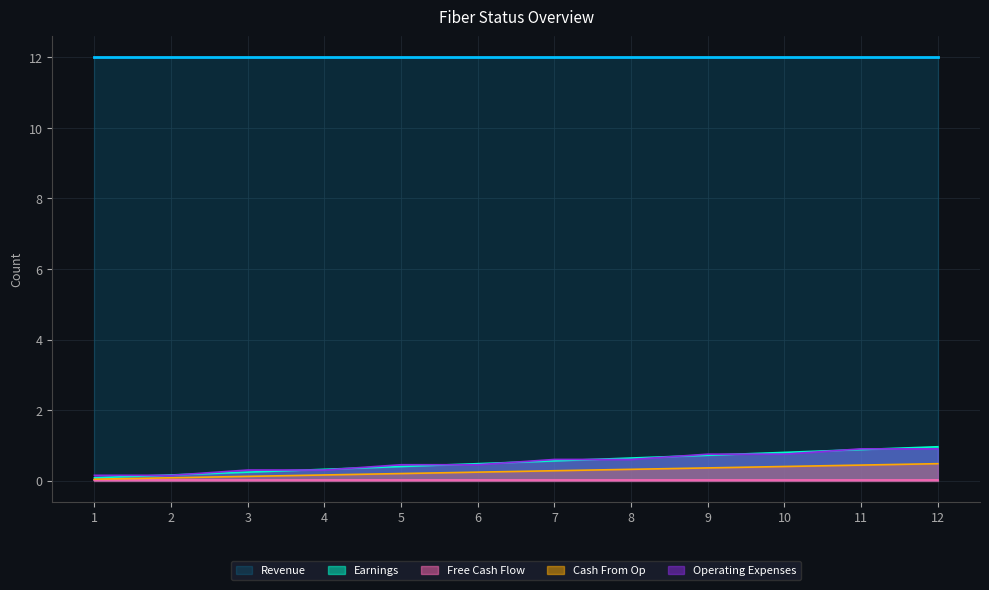

Is it true that Operating Expenses equals 0.6 at 8?

True